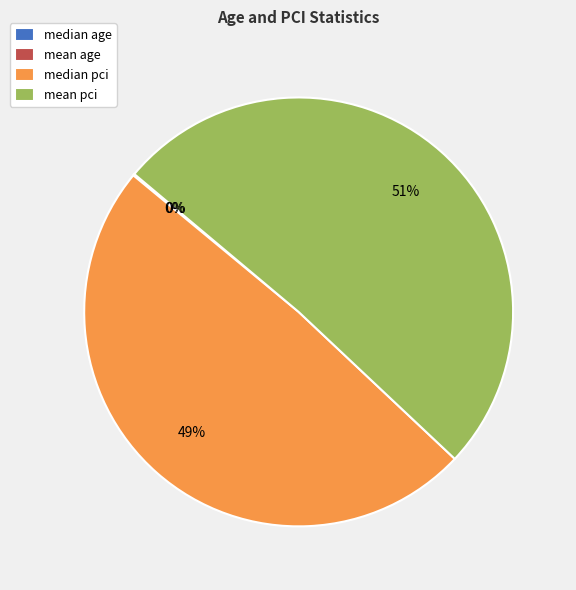

The mean pci slice represents 64% of the pie. True or false?

False